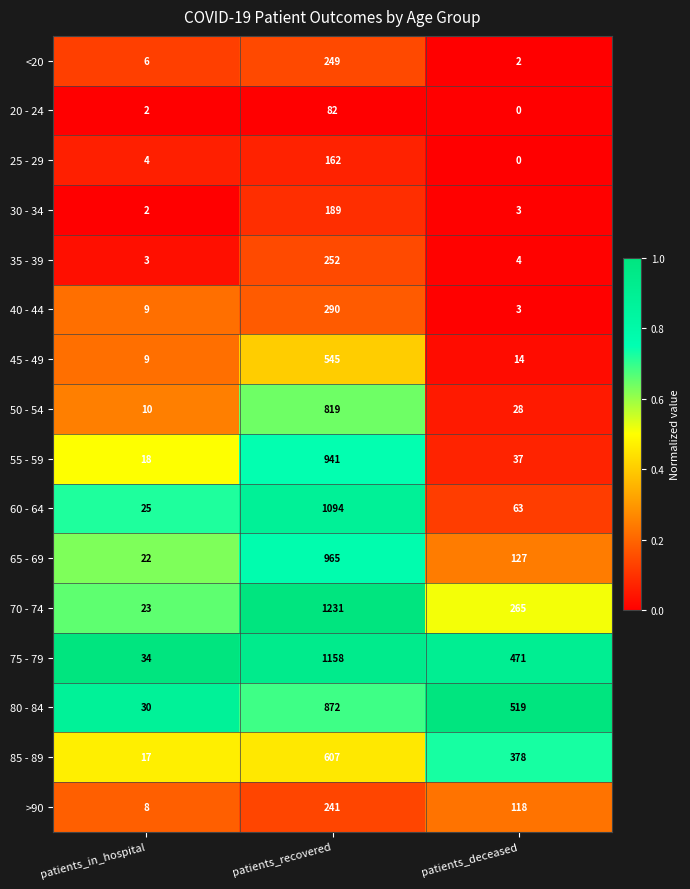

The value of 70 - 74 at patients_in_hospital is 23. True or false?

True